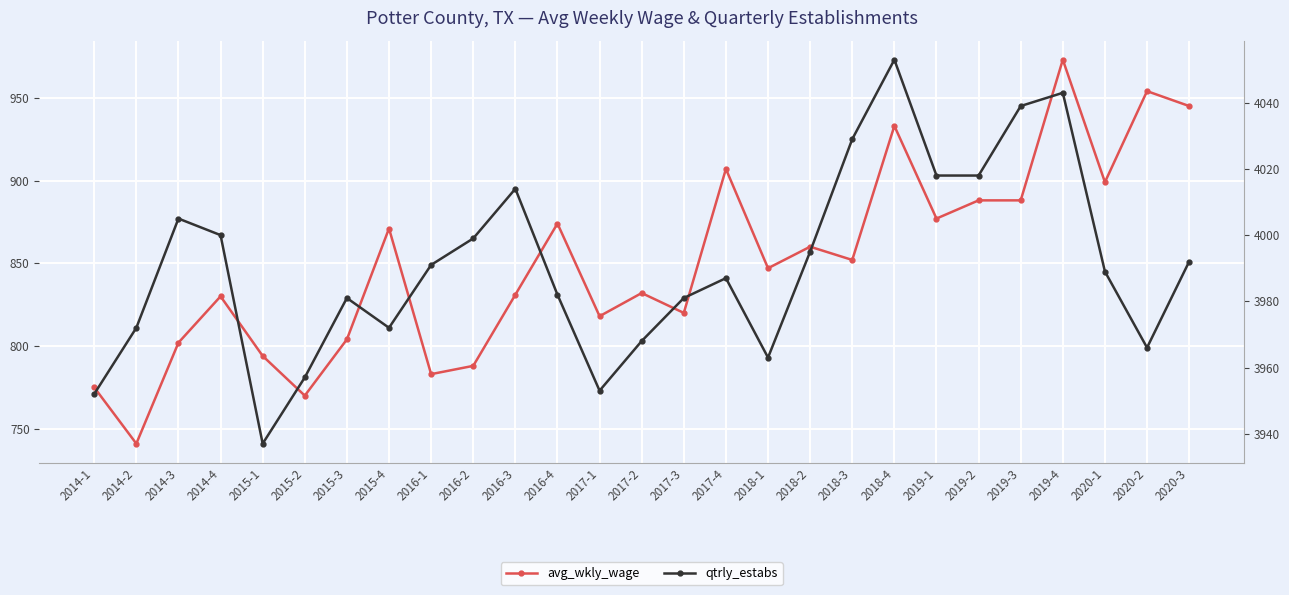

What is the difference between the highest and lowest values at 2018-4?

3120